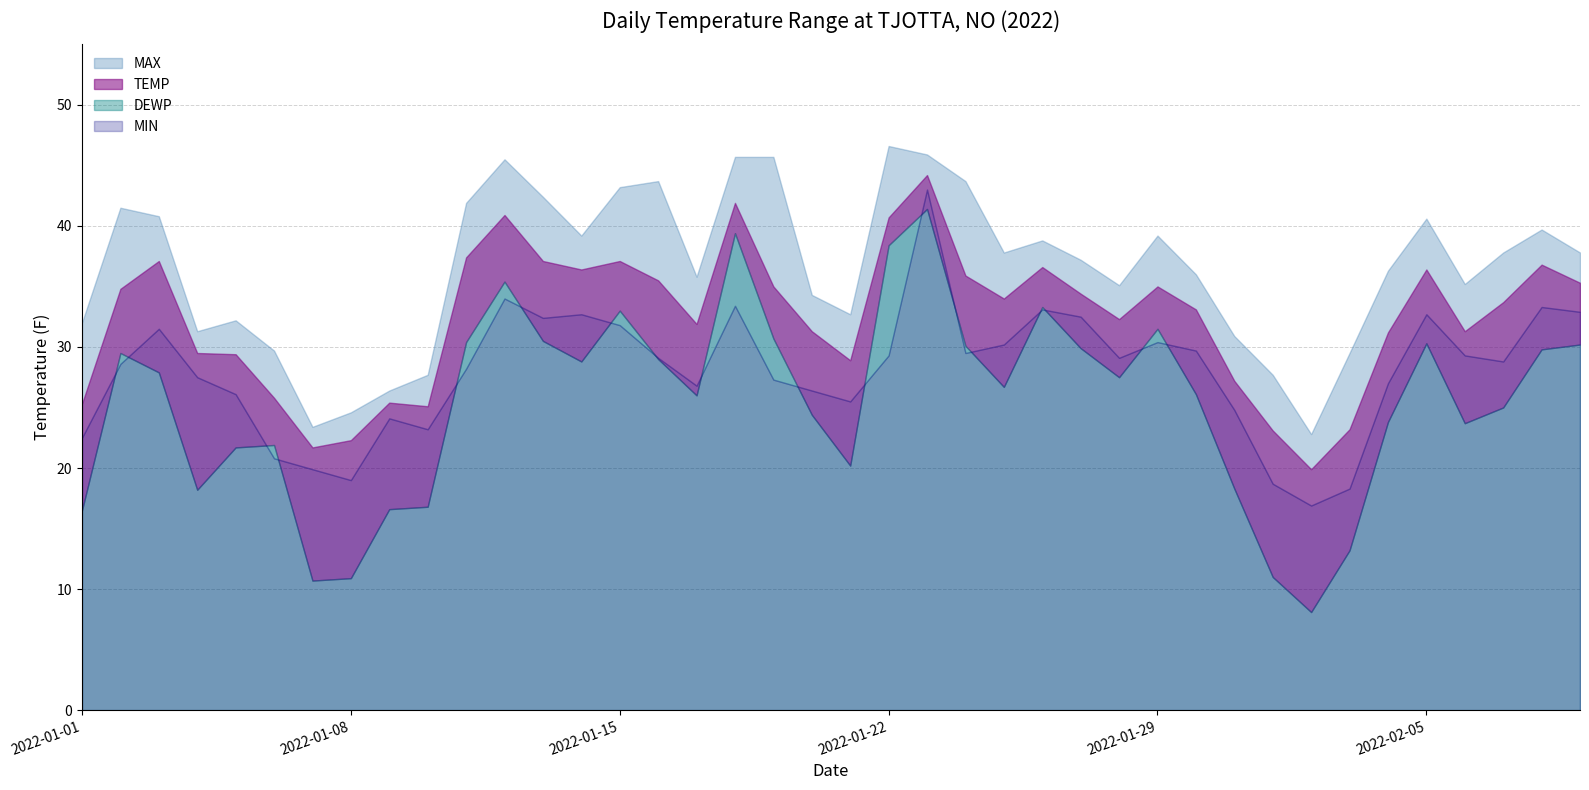

What is the label of the 35th point from the right?

2022-01-06